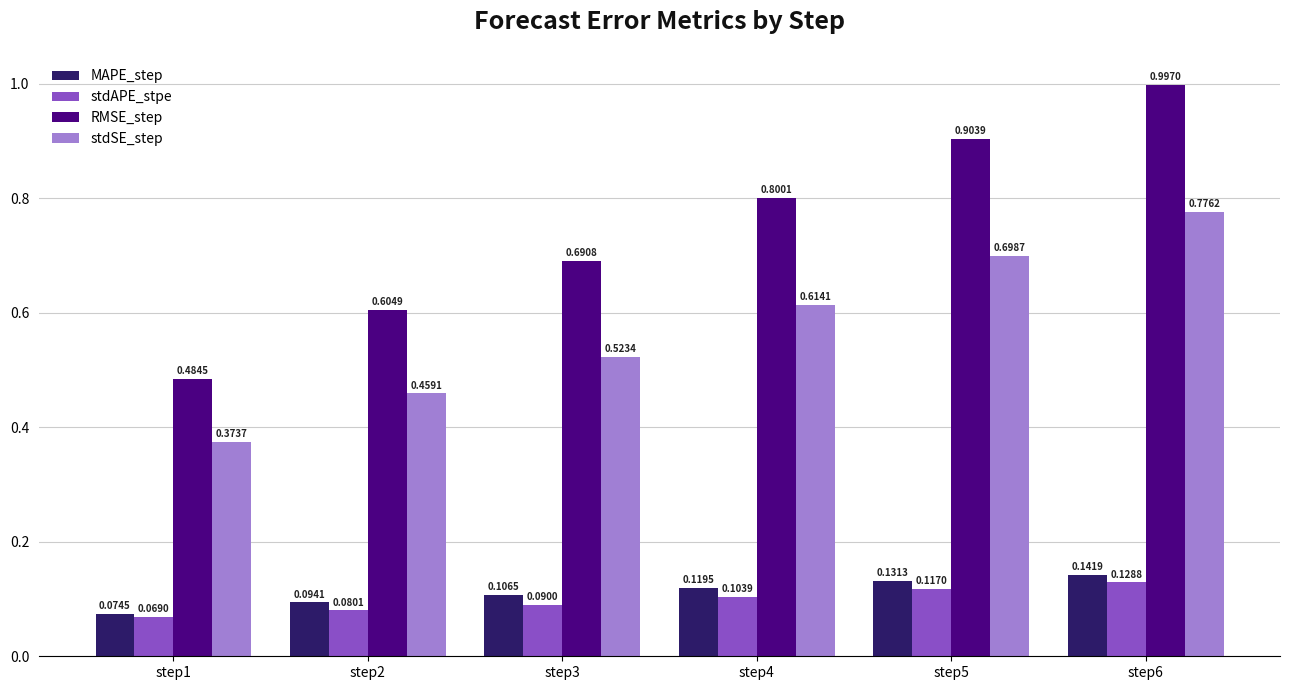

At step6, list the series in order from smallest to largest.

stdAPE_stpe, MAPE_step, stdSE_step, RMSE_step